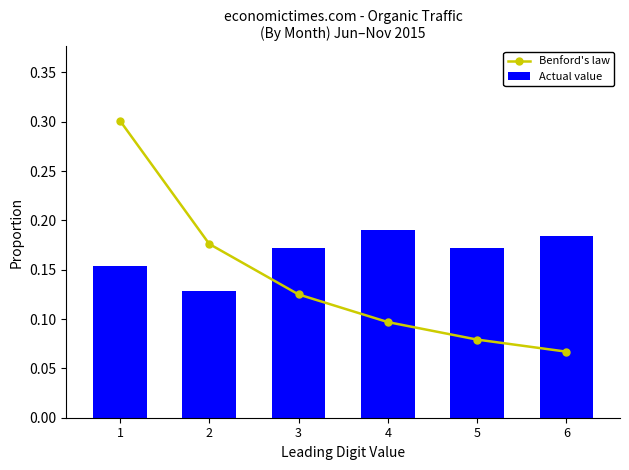

The value of Actual value at 4 is 0.1. True or false?

False